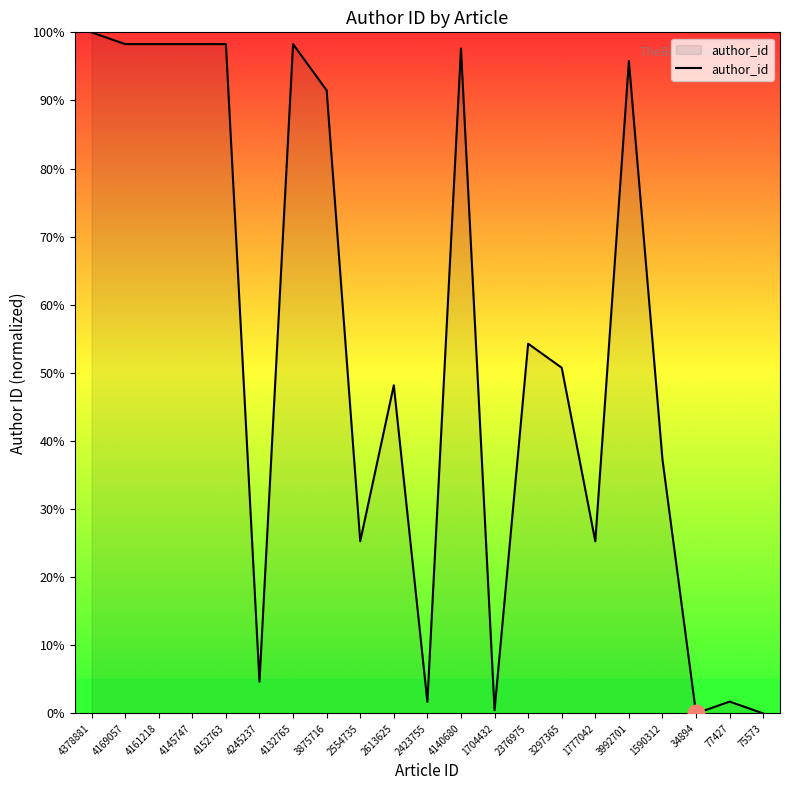

What is the change in value from 2423755 to 1777042?

+23.6